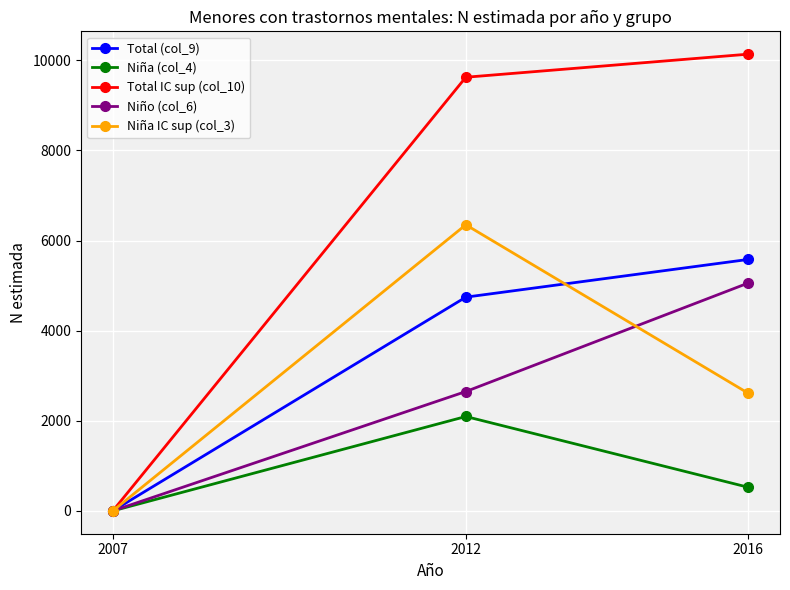

How many values in the Total (col_9) series are below 4744?

1